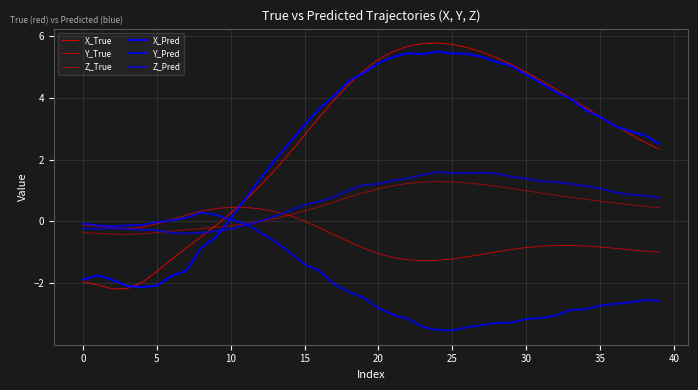

Which label corresponds to the largest value in the chart?

24